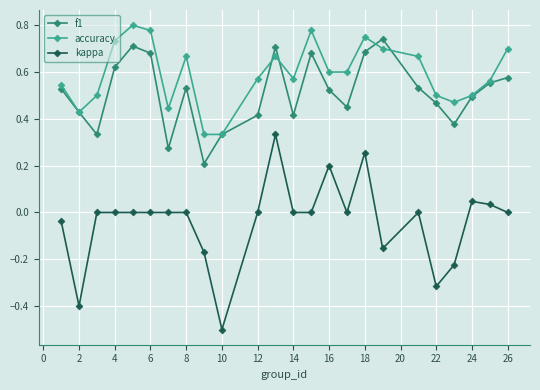

List the series in order of their peak value, lowest first.

kappa, f1, accuracy